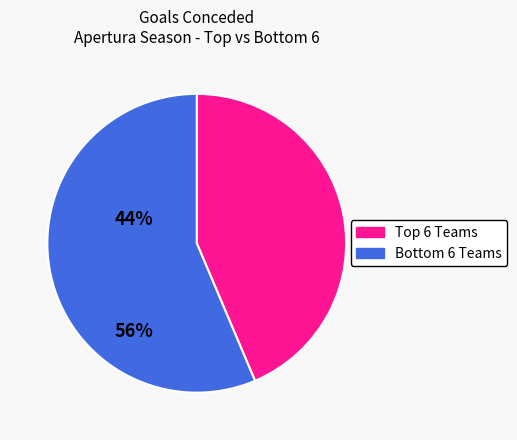

Is there any slice that represents more than half of the pie?

Yes